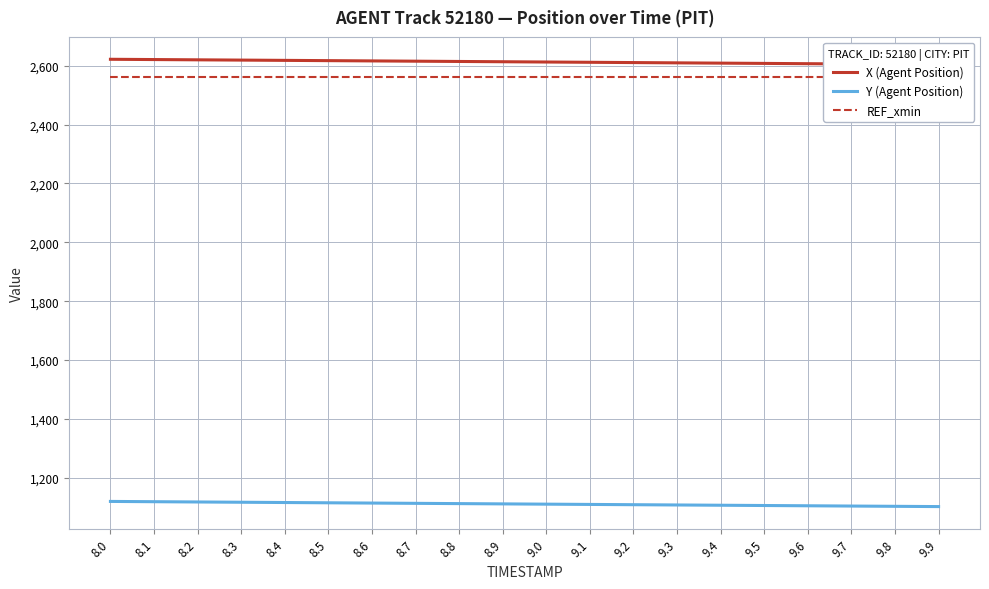

What is the average value of the REF_xmin series?

2560.8